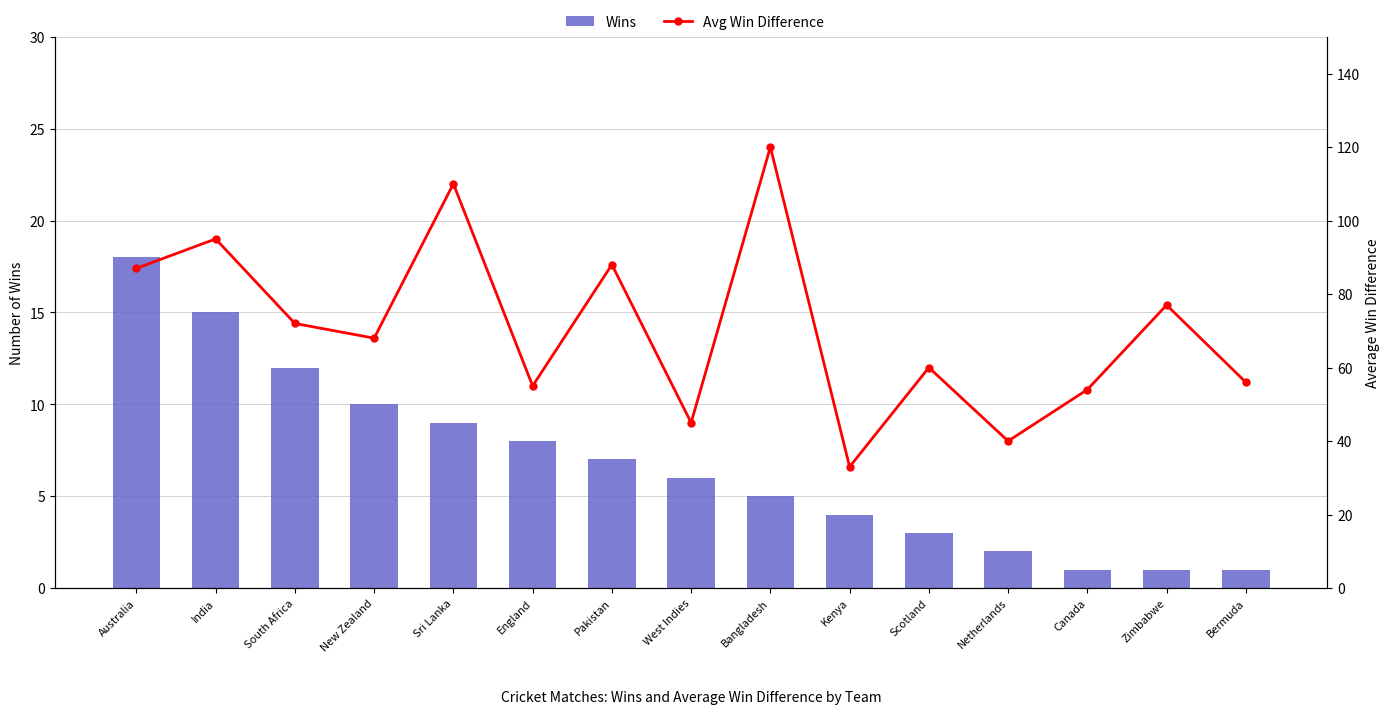

What is the value of the avg_win_dif bar at the 9th from the left?

120